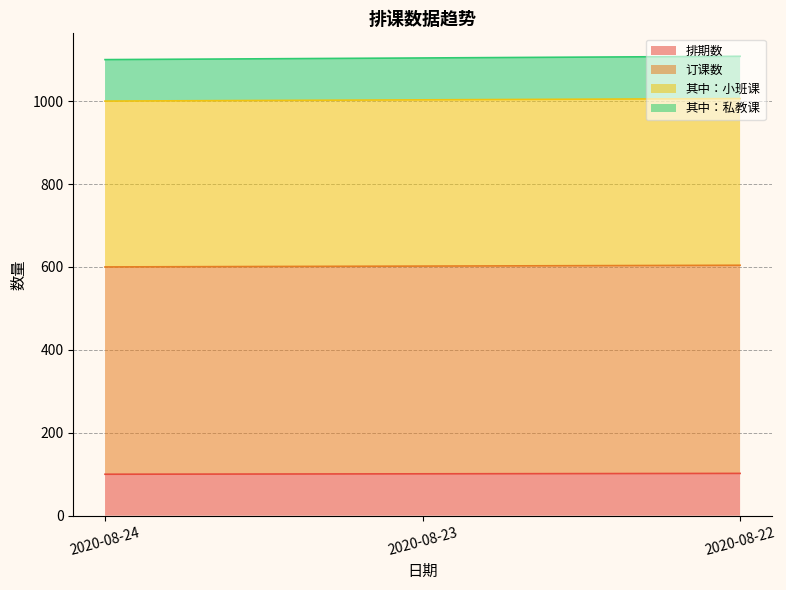

Which category has the highest value across all series?

2020-08-22